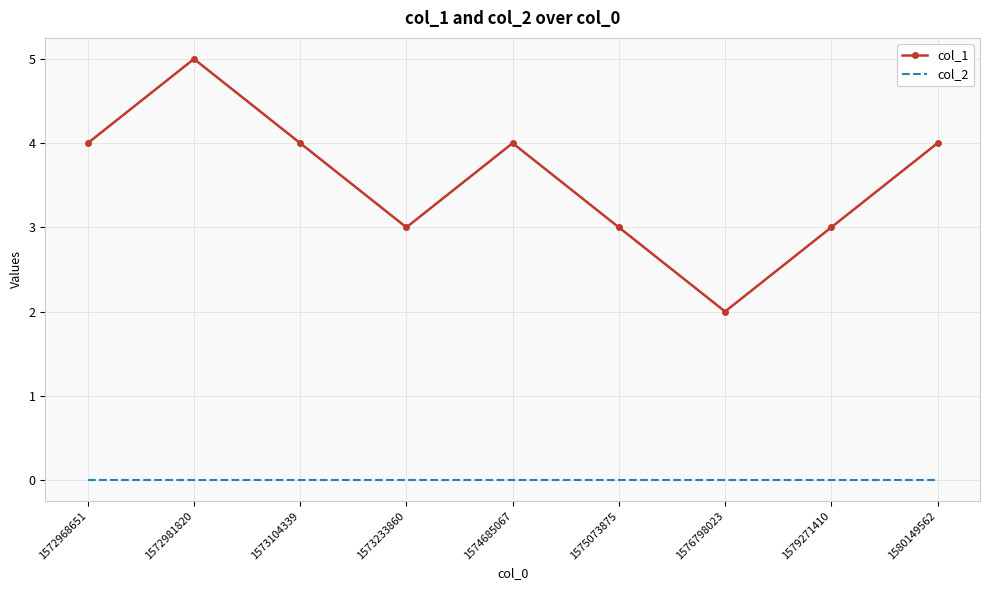

Which series has the widest spread of values?

col_1